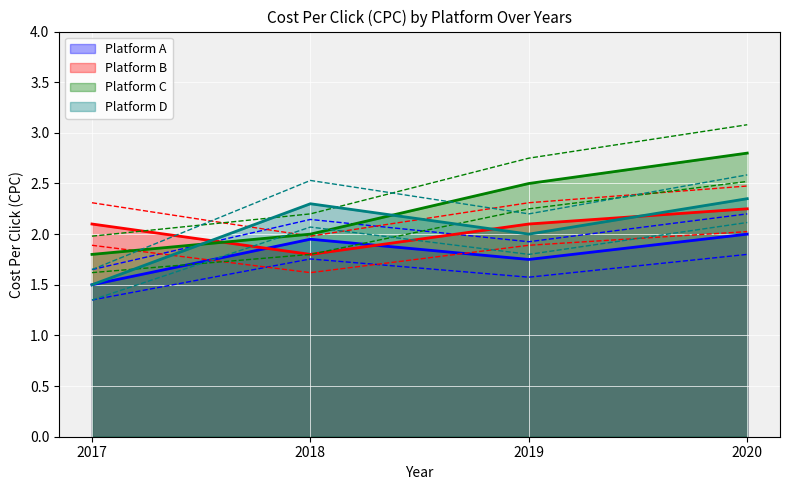

What is the approximate value of Platform D at 2019?

2.0